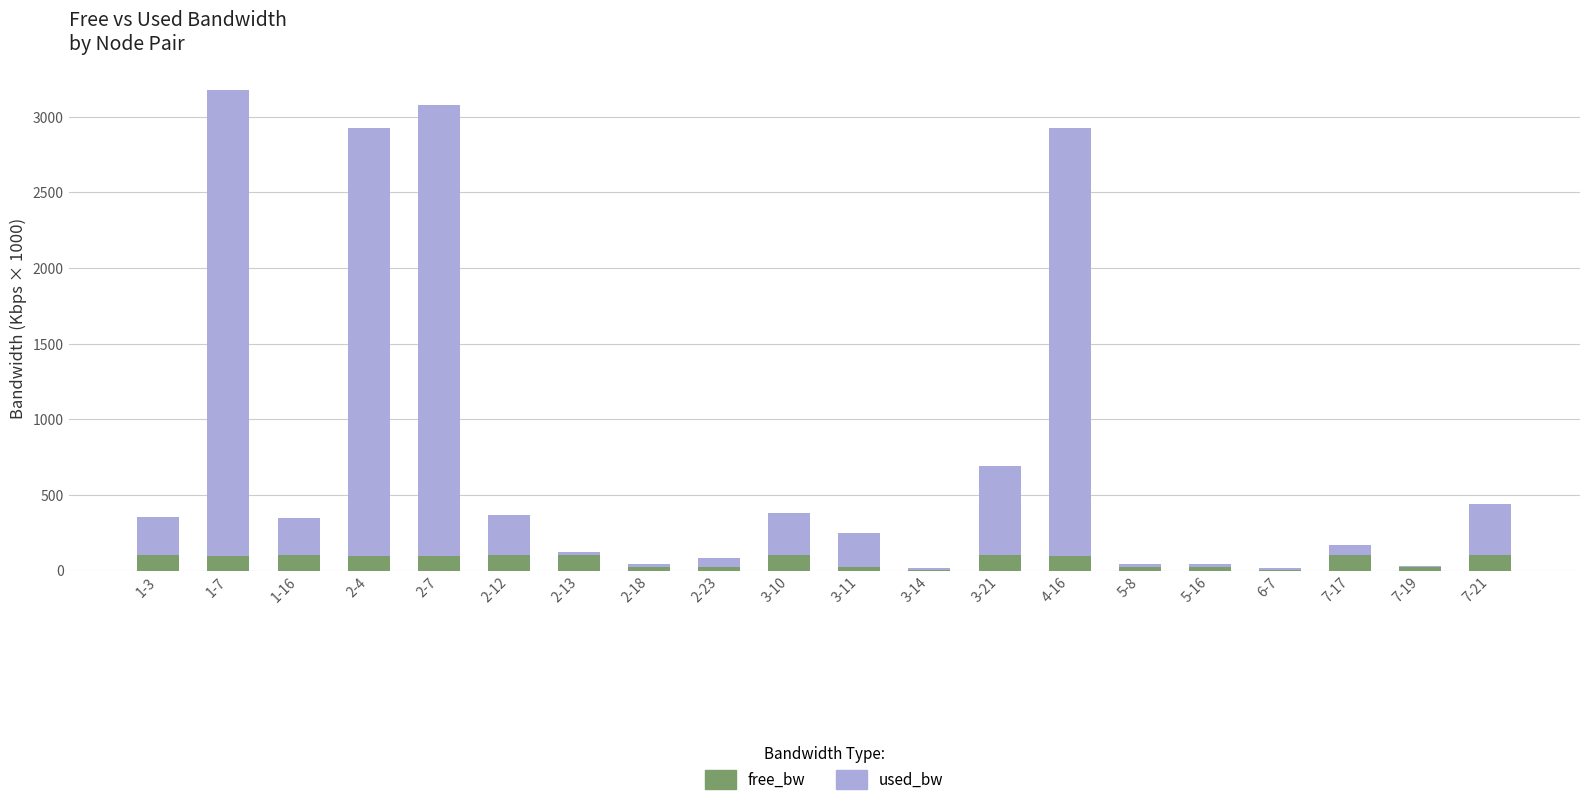

What is the maximum value for free_bw?

100.0